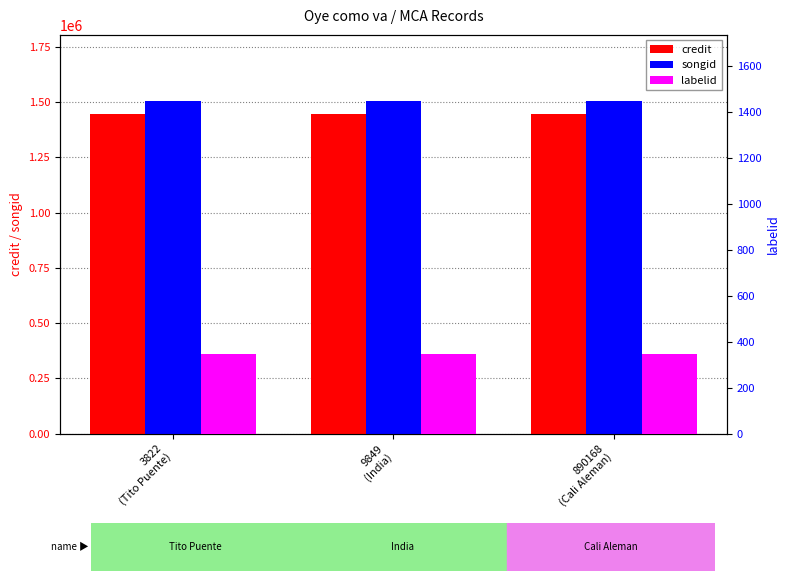

What is the sum of all labelid values?

1041